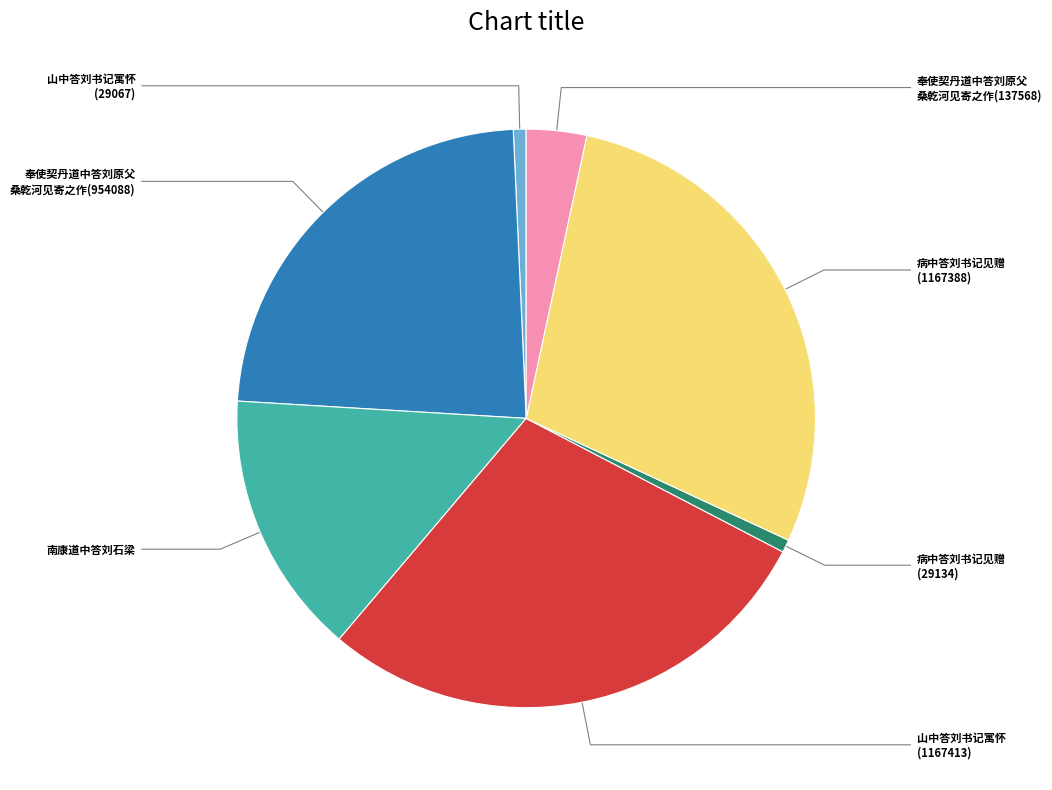

Does any single category account for the majority?

No